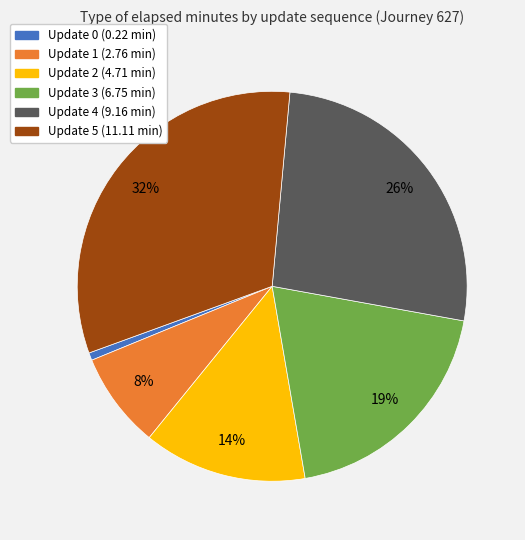

Does any single category account for the majority?

No